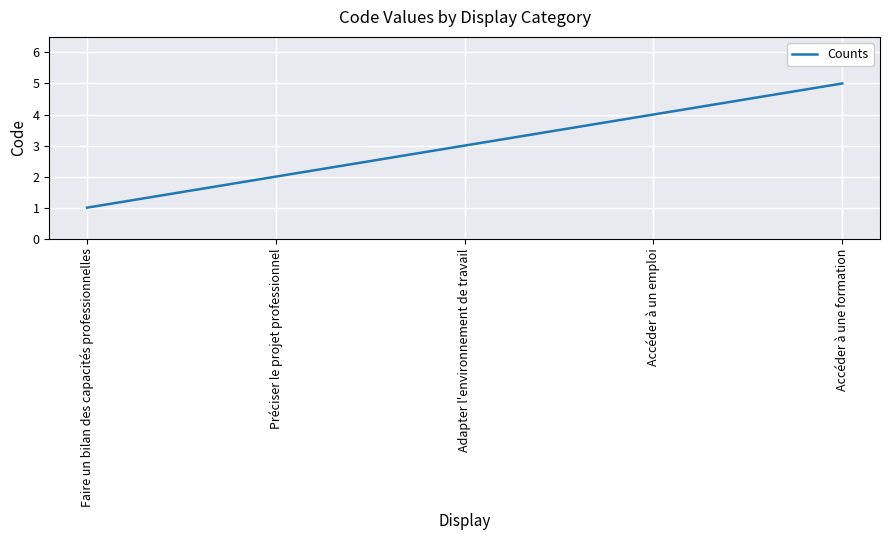

At which label is the value closest to 3?

Adapter l'environnement de travail